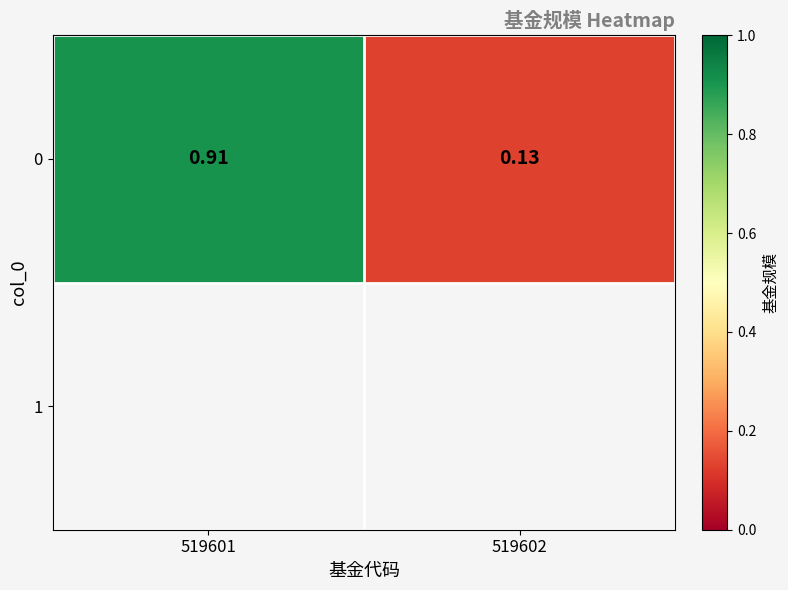

What is the difference between the maximum and minimum values?

0.8